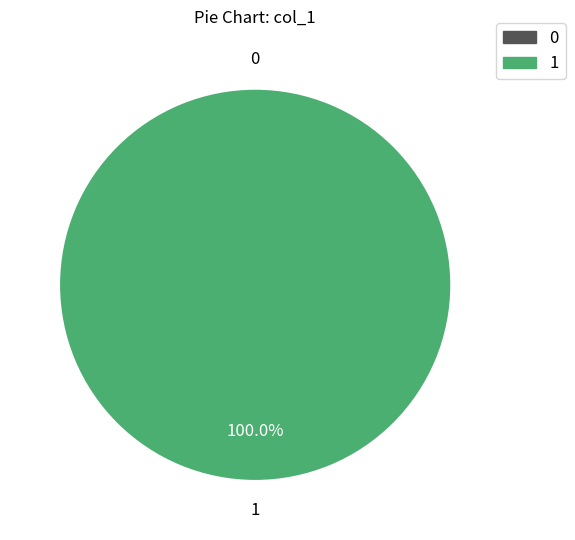

What is the majority slice?

1535659415